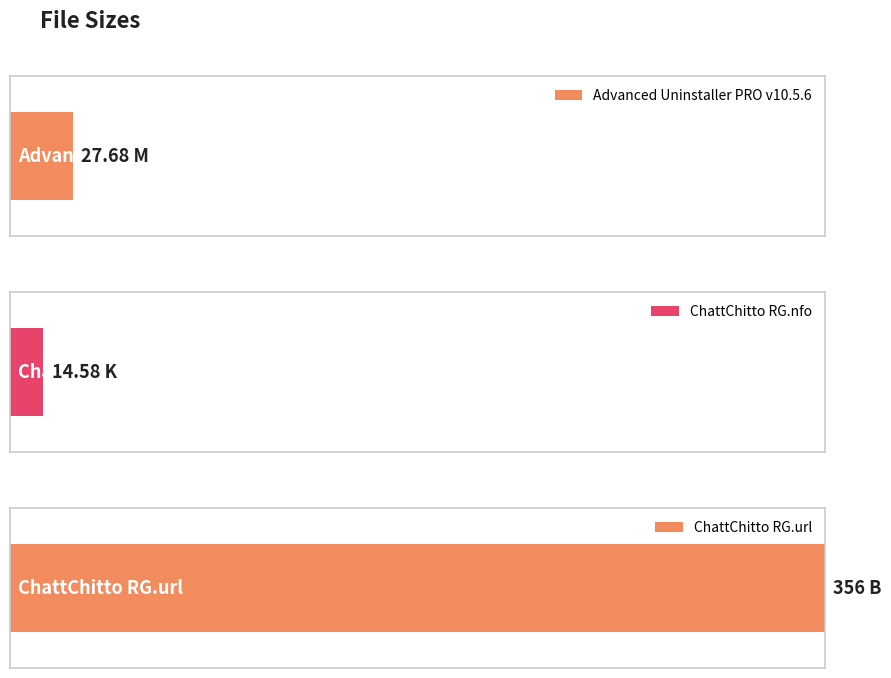

The chart shows a value of 356.0 at ChattChitto RG.url. True or false?

True